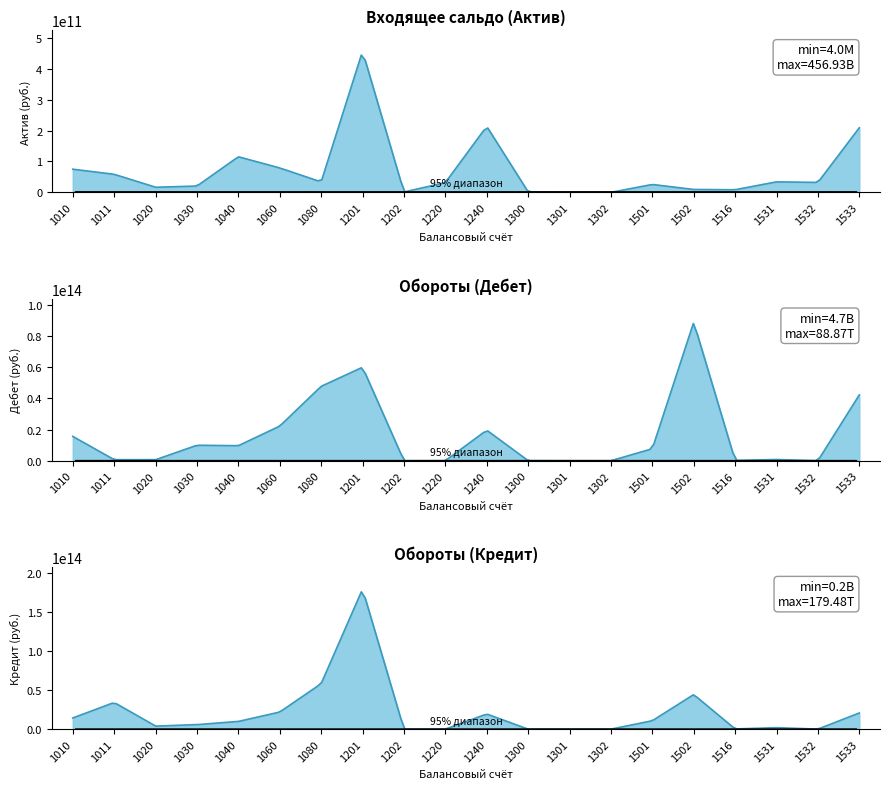

List the labels in order of Обороты (Кредит) value, largest first.

1201, 1080, 1502, 1011, 1060, 1533, 1240, 1010, 1501, 1040, 1030, 1020, 1531, 1516, 1532, 1301, 1300, 1302, 1202, 1220